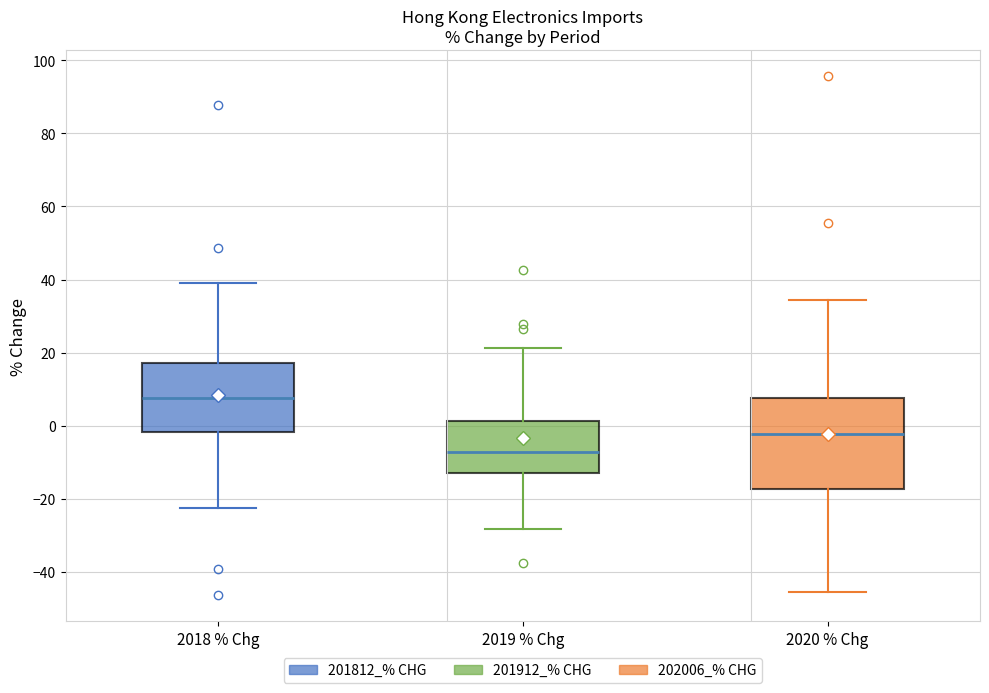

Which box is the tallest, from its lower edge to its upper edge?

2020 % Chg